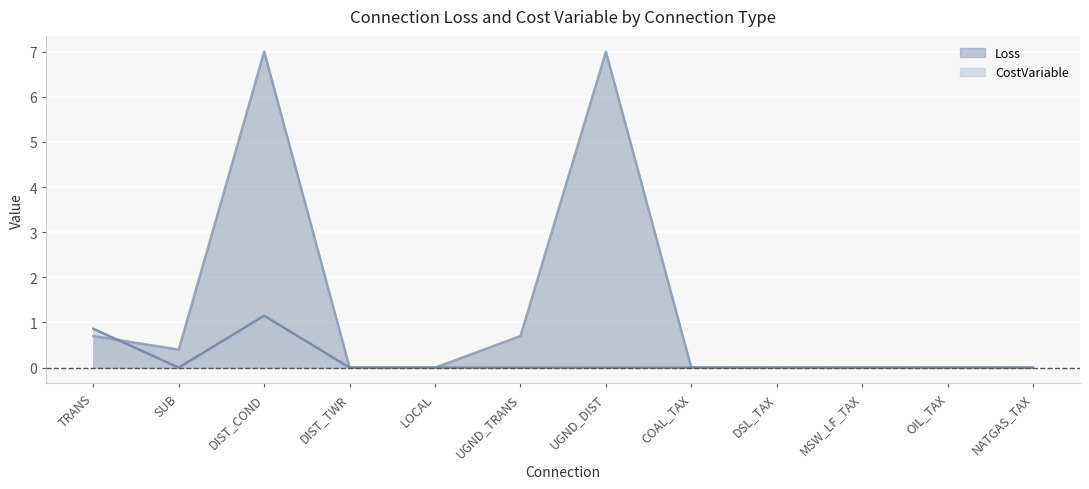

What position from the right is TRANS?

12